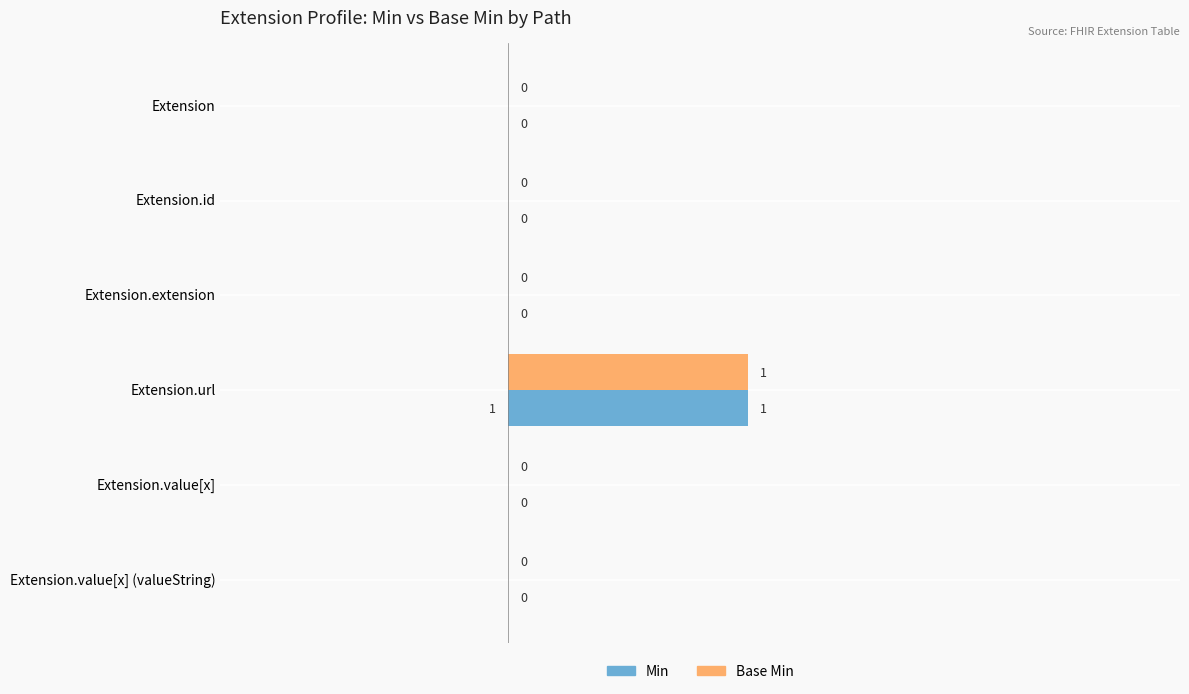

How many Base Min values are between 0 and 1?

6